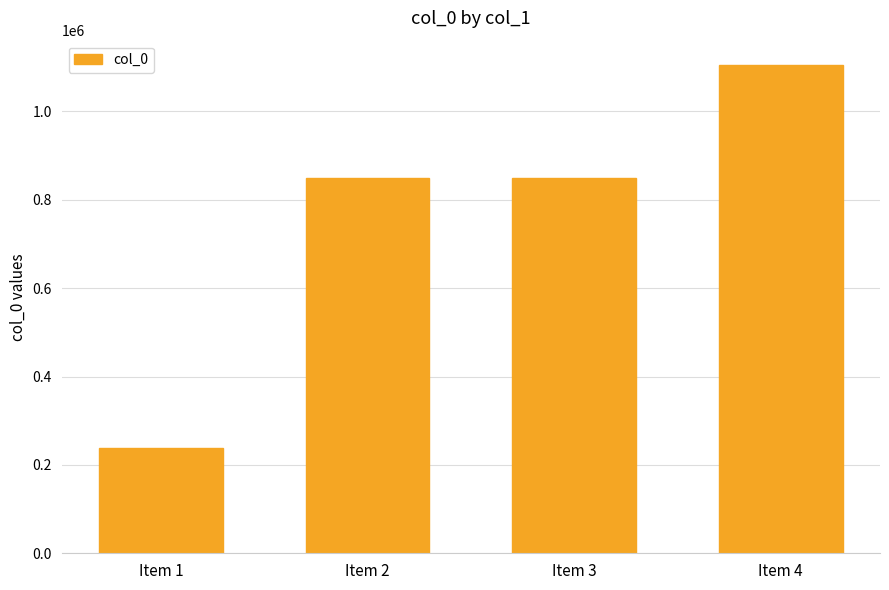

What is the greatest value displayed?

1104851